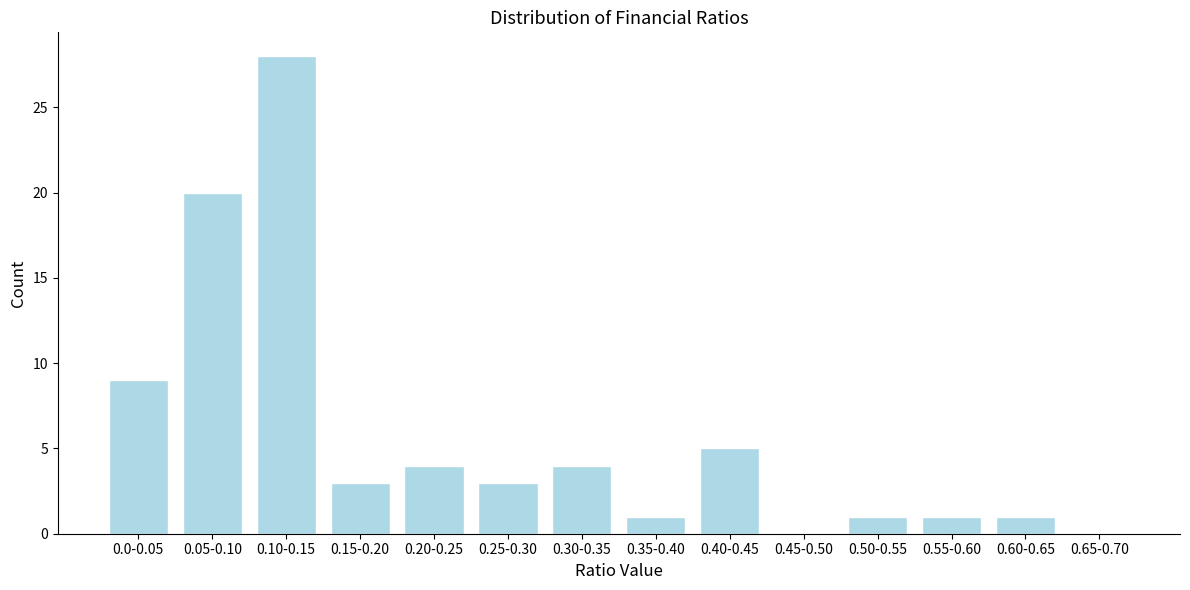

Reading left to right, what are all the values shown in this chart?

0.0-0.05=9	0.05-0.10=20	0.10-0.15=28	0.15-0.20=3	0.20-0.25=4	0.25-0.30=3	0.30-0.35=4	0.35-0.40=1	0.40-0.45=5	0.45-0.50=0	0.50-0.55=1	0.55-0.60=1	0.60-0.65=1	0.65-0.70=0